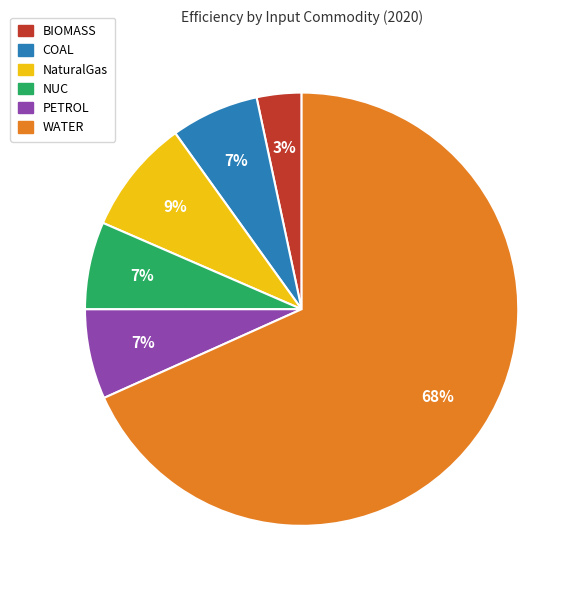

Which slice is the smallest?

BIOMASS